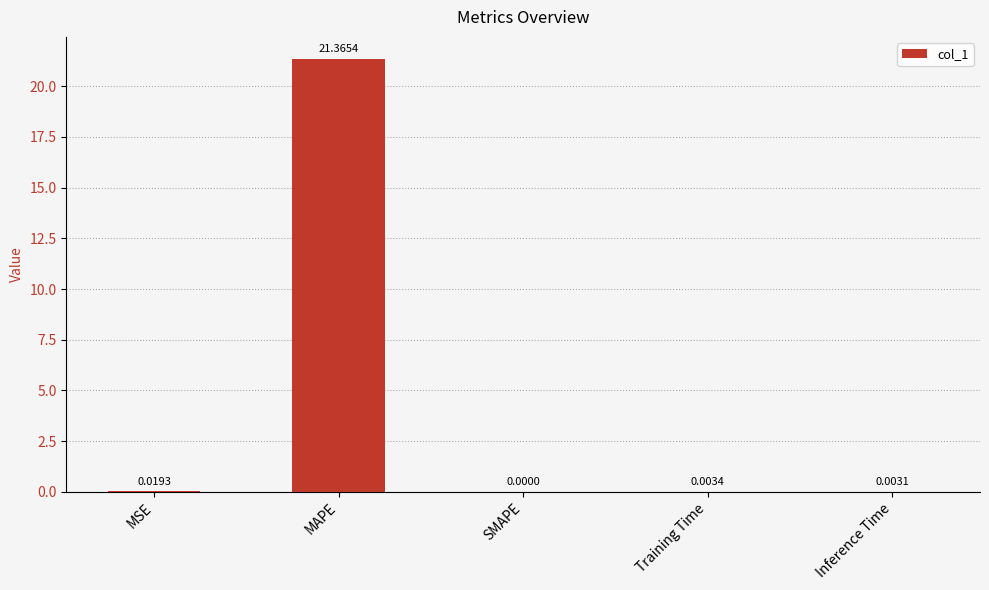

Which label corresponds to the largest value in the chart?

MAPE